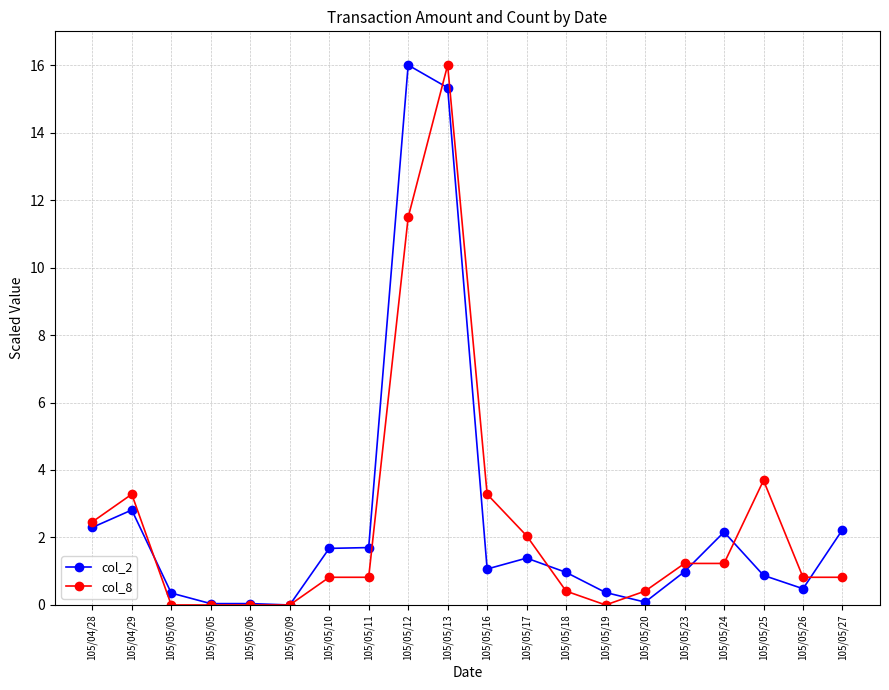

True or false: col_2 has more than 0 points higher than both neighbors.

True